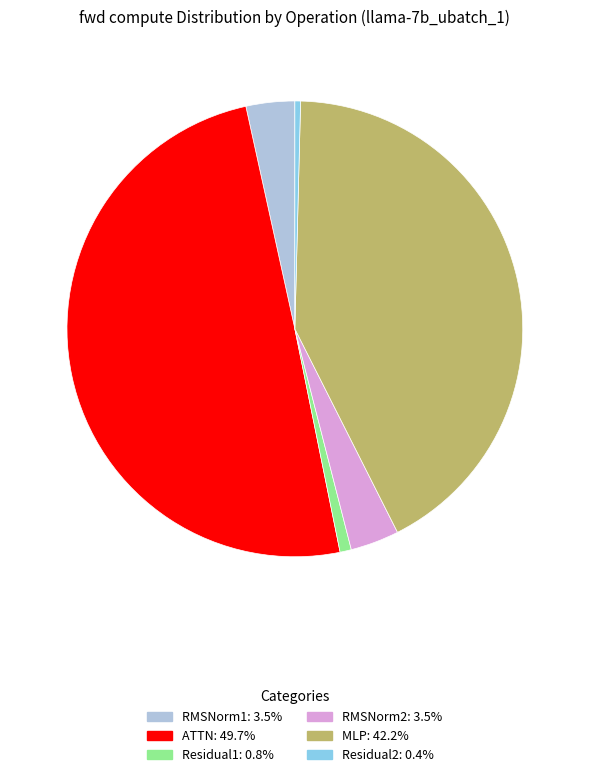

Approximately how many times larger is the value at ATTN compared to Residual2?

123.8